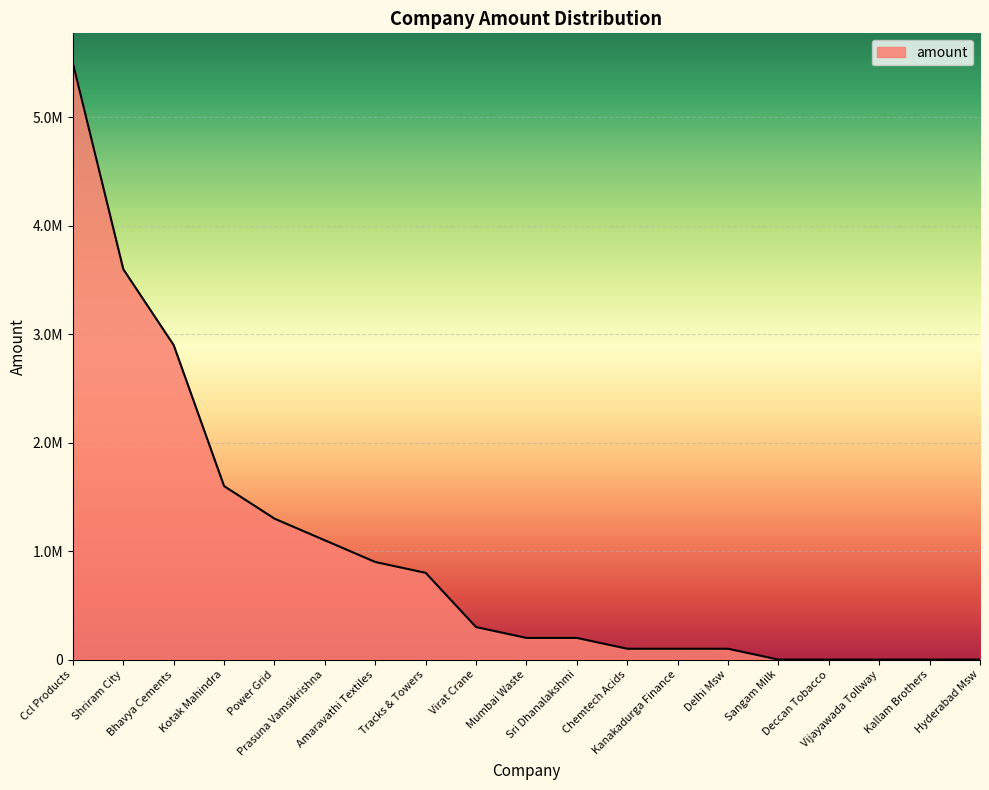

Does the chart display data point markers on the line(s)?

No